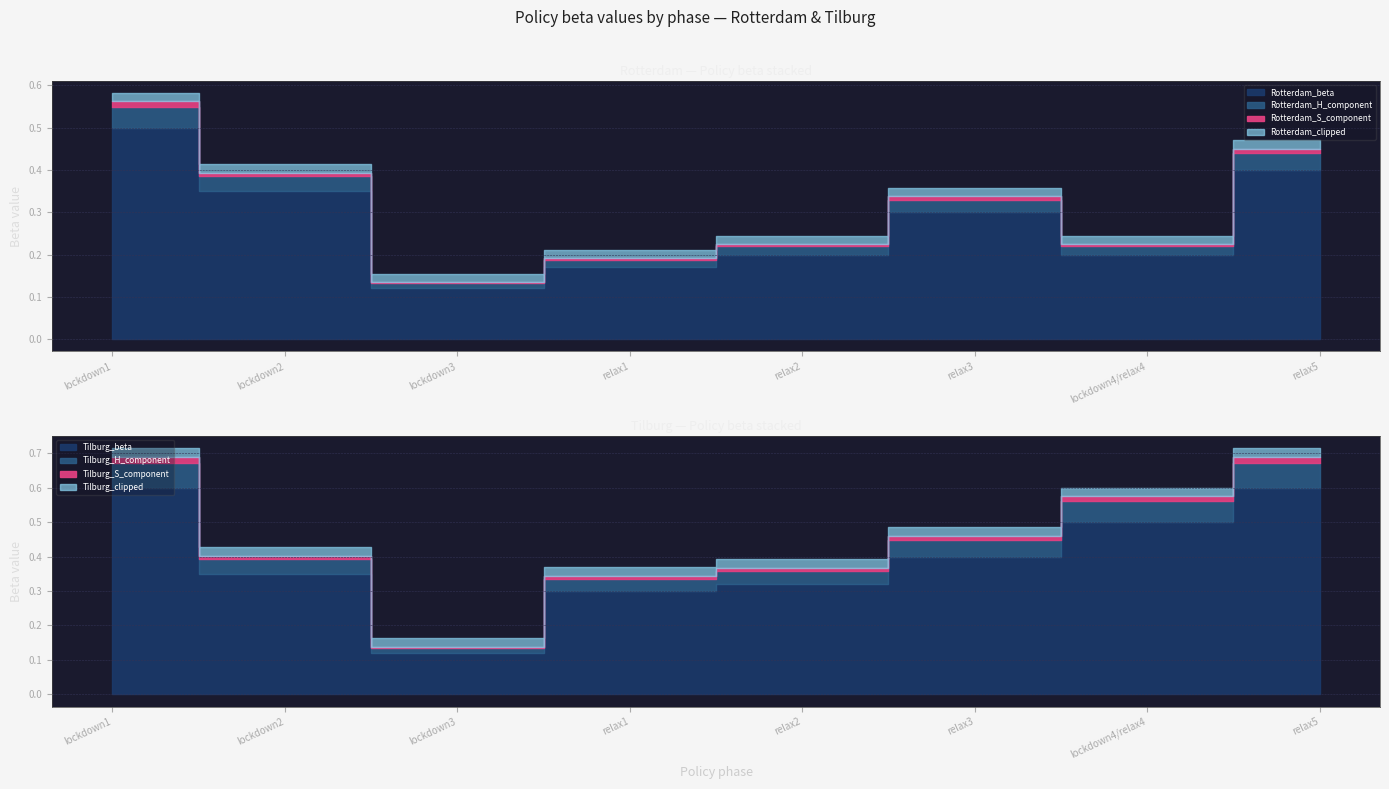

What is the approximate value of Tilburg_beta at lockdown2?

0.3